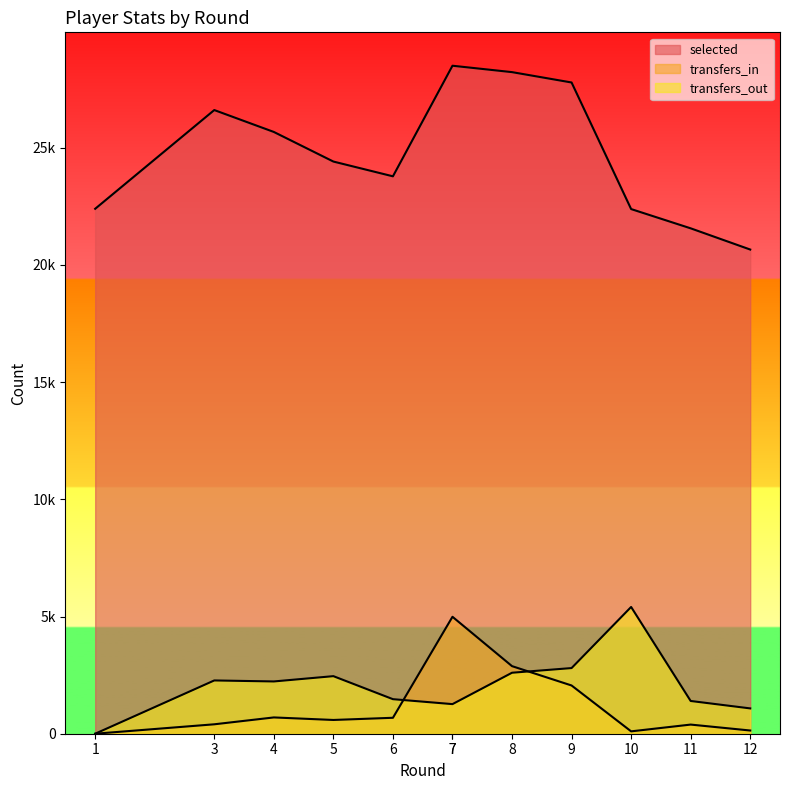

Count the number of data series in this chart.

3